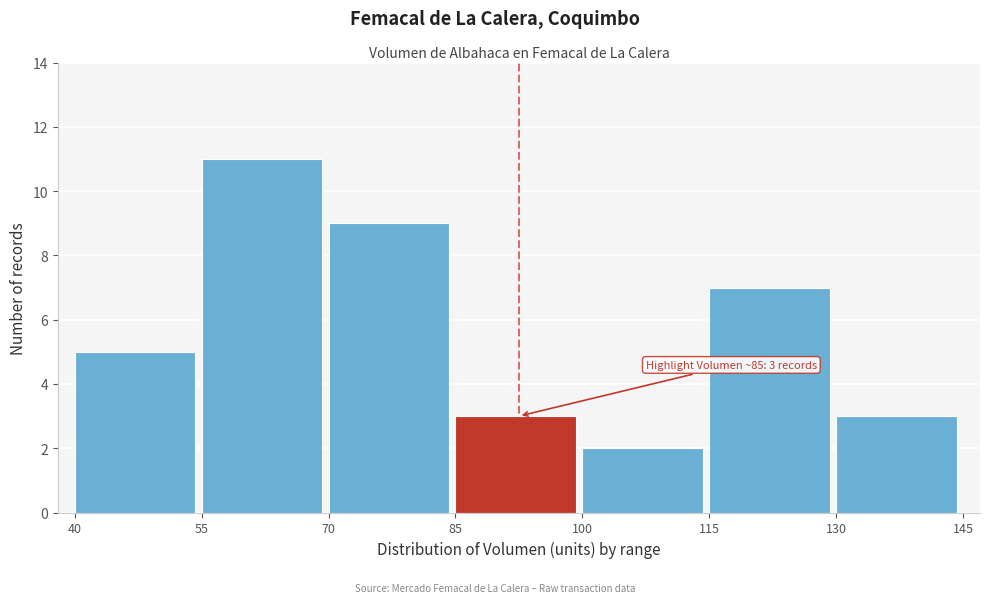

Over which range of the x-axis is the bar tallest?

55 to 70